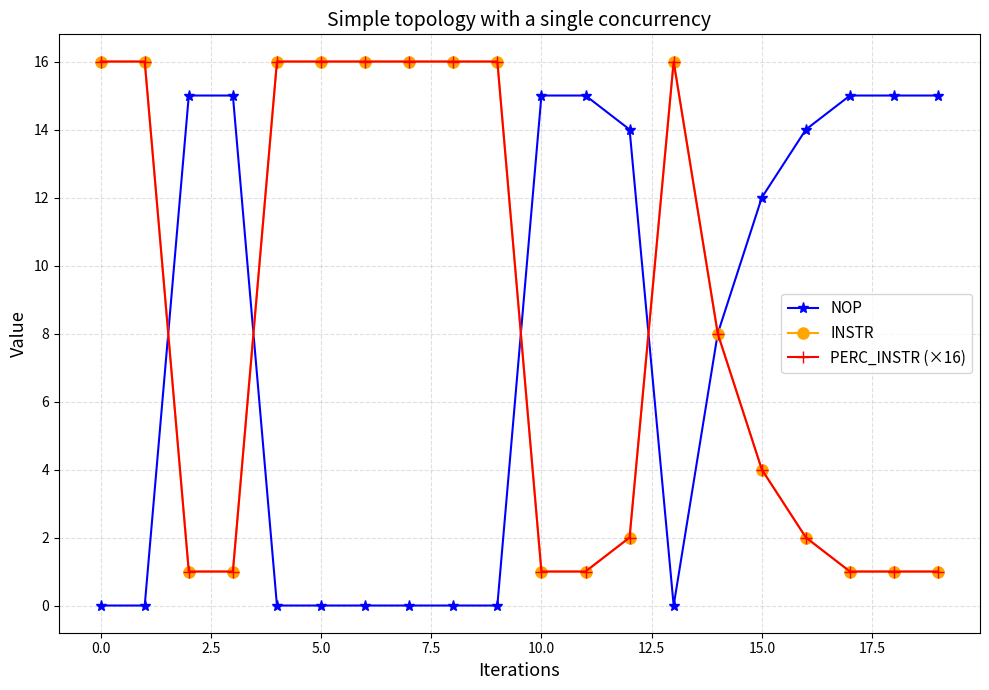

At how many categories does at least one series exceed 2?

20